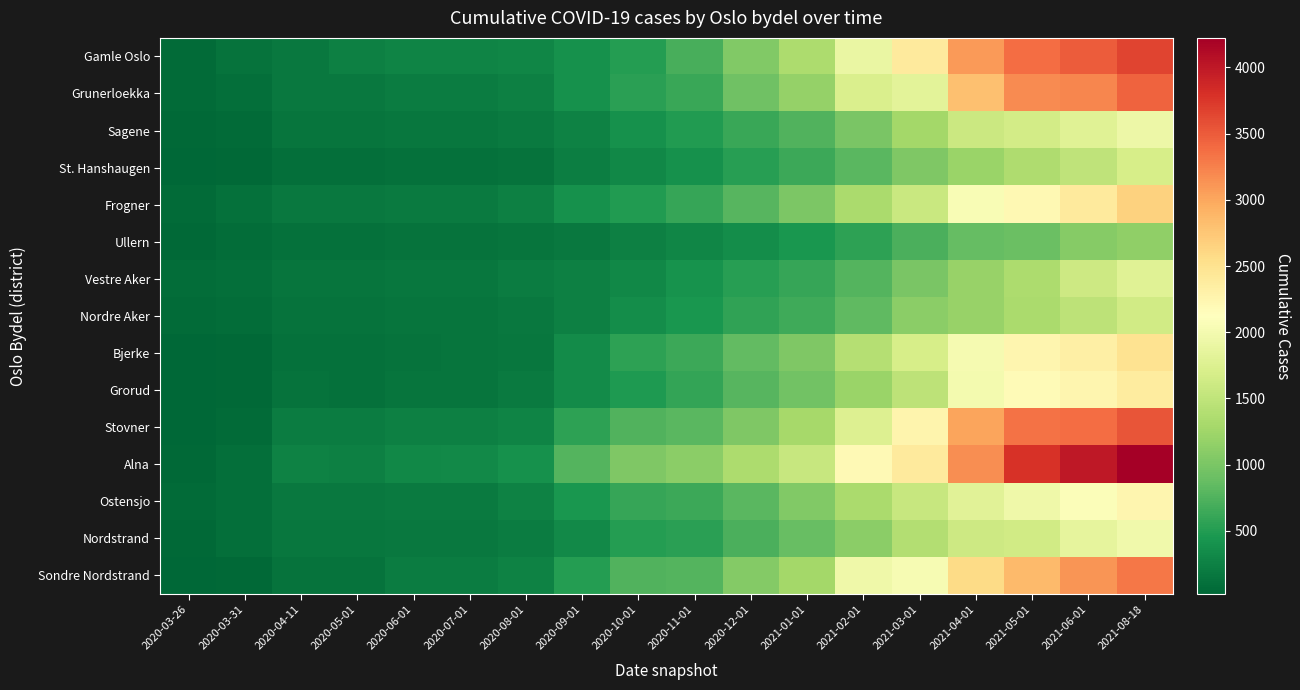

Reading left to right, list all the values displayed in this chart.

Gamle Oslo: 2020-03-26=67	2020-03-31=124	2020-04-11=186	2020-05-01=247	2020-06-01=275	2020-07-01=276	2020-08-01=297	2020-09-01=392	2020-10-01=510	2020-11-01=703	2020-12-01=1046	2021-01-01=1341	2021-02-01=1894	2021-03-01=2393	2021-04-01=3081	2021-05-01=3375	2021-06-01=3495	2021-08-18=3664
Grunerloekka: 2020-03-26=59	2020-03-31=101	2020-04-11=185	2020-05-01=174	2020-06-01=206	2020-07-01=213	2020-08-01=253	2020-09-01=401	2020-10-01=537	2020-11-01=627	2020-12-01=938	2021-01-01=1181	2021-02-01=1729	2021-03-01=1820	2021-04-01=2798	2021-05-01=3177	2021-06-01=3209	2021-08-18=3447
Sagene: 2020-03-26=47	2020-03-31=70	2020-04-11=148	2020-05-01=146	2020-06-01=170	2020-07-01=170	2020-08-01=189	2020-09-01=258	2020-10-01=395	2020-11-01=492	2020-12-01=622	2021-01-01=753	2021-02-01=1001	2021-03-01=1285	2021-04-01=1595	2021-05-01=1653	2021-06-01=1793	2021-08-18=1937
St. Hanshaugen: 2020-03-26=33	2020-03-31=52	2020-04-11=102	2020-05-01=101	2020-06-01=109	2020-07-01=109	2020-08-01=133	2020-09-01=232	2020-10-01=304	2020-11-01=386	2020-12-01=527	2021-01-01=637	2021-02-01=805	2021-03-01=1033	2021-04-01=1219	2021-05-01=1368	2021-06-01=1500	2021-08-18=1687
Frogner: 2020-03-26=67	2020-03-31=107	2020-04-11=180	2020-05-01=178	2020-06-01=197	2020-07-01=198	2020-08-01=238	2020-09-01=388	2020-10-01=493	2020-11-01=601	2020-12-01=793	2021-01-01=1009	2021-02-01=1329	2021-03-01=1579	2021-04-01=2053	2021-05-01=2221	2021-06-01=2390	2021-08-18=2659
Ullern: 2020-03-26=51	2020-03-31=75	2020-04-11=118	2020-05-01=117	2020-06-01=125	2020-07-01=126	2020-08-01=152	2020-09-01=187	2020-10-01=253	2020-11-01=292	2020-12-01=365	2021-01-01=441	2021-02-01=559	2021-03-01=721	2021-04-01=869	2021-05-01=905	2021-06-01=1080	2021-08-18=1149
Vestre Aker: 2020-03-26=75	2020-03-31=98	2020-04-11=152	2020-05-01=151	2020-06-01=159	2020-07-01=160	2020-08-01=207	2020-09-01=238	2020-10-01=318	2020-11-01=403	2020-12-01=525	2021-01-01=607	2021-02-01=775	2021-03-01=1003	2021-04-01=1201	2021-05-01=1338	2021-06-01=1602	2021-08-18=1794
Nordre Aker: 2020-03-26=59	2020-03-31=82	2020-04-11=137	2020-05-01=135	2020-06-01=150	2020-07-01=151	2020-08-01=177	2020-09-01=252	2020-10-01=367	2020-11-01=440	2020-12-01=569	2021-01-01=655	2021-02-01=835	2021-03-01=1114	2021-04-01=1200	2021-05-01=1325	2021-06-01=1483	2021-08-18=1636
Bjerke: 2020-03-26=26	2020-03-31=41	2020-04-11=117	2020-05-01=115	2020-06-01=137	2020-07-01=141	2020-08-01=163	2020-09-01=336	2020-10-01=560	2020-11-01=638	2020-12-01=850	2021-01-01=1025	2021-02-01=1406	2021-03-01=1695	2021-04-01=2010	2021-05-01=2247	2021-06-01=2328	2021-08-18=2498
Grorud: 2020-03-26=24	2020-03-31=43	2020-04-11=128	2020-05-01=120	2020-06-01=151	2020-07-01=152	2020-08-01=199	2020-09-01=339	2020-10-01=475	2020-11-01=593	2020-12-01=780	2021-01-01=957	2021-02-01=1213	2021-03-01=1468	2021-04-01=1993	2021-05-01=2174	2021-06-01=2240	2021-08-18=2371
Stovner: 2020-03-26=30	2020-03-31=71	2020-04-11=213	2020-05-01=205	2020-06-01=246	2020-07-01=248	2020-08-01=282	2020-09-01=560	2020-10-01=760	2020-11-01=810	2020-12-01=1031	2021-01-01=1298	2021-02-01=1752	2021-03-01=2263	2021-04-01=3020	2021-05-01=3351	2021-06-01=3379	2021-08-18=3540
Alna: 2020-03-26=45	2020-03-31=90	2020-04-11=259	2020-05-01=252	2020-06-01=319	2020-07-01=320	2020-08-01=391	2020-09-01=764	2020-10-01=1029	2020-11-01=1113	2020-12-01=1343	2021-01-01=1561	2021-02-01=2203	2021-03-01=2393	2021-04-01=3163	2021-05-01=3795	2021-06-01=3997	2021-08-18=4223
Ostensjo: 2020-03-26=63	2020-03-31=102	2020-04-11=187	2020-05-01=187	2020-06-01=201	2020-07-01=203	2020-08-01=254	2020-09-01=441	2020-10-01=600	2020-11-01=631	2020-12-01=797	2021-01-01=1052	2021-02-01=1323	2021-03-01=1559	2021-04-01=1807	2021-05-01=1956	2021-06-01=2083	2021-08-18=2247
Nordstrand: 2020-03-26=56	2020-03-31=93	2020-04-11=170	2020-05-01=167	2020-06-01=174	2020-07-01=176	2020-08-01=210	2020-09-01=333	2020-10-01=508	2020-11-01=535	2020-12-01=713	2021-01-01=880	2021-02-01=1117	2021-03-01=1396	2021-04-01=1613	2021-05-01=1633	2021-06-01=1857	2021-08-18=1961
Sondre Nordstrand: 2020-03-26=26	2020-03-31=56	2020-04-11=138	2020-05-01=137	2020-06-01=205	2020-07-01=207	2020-08-01=259	2020-09-01=505	2020-10-01=750	2020-11-01=768	2020-12-01=1059	2021-01-01=1278	2021-02-01=1955	2021-03-01=2033	2021-04-01=2578	2021-05-01=2856	2021-06-01=3119	2021-08-18=3318